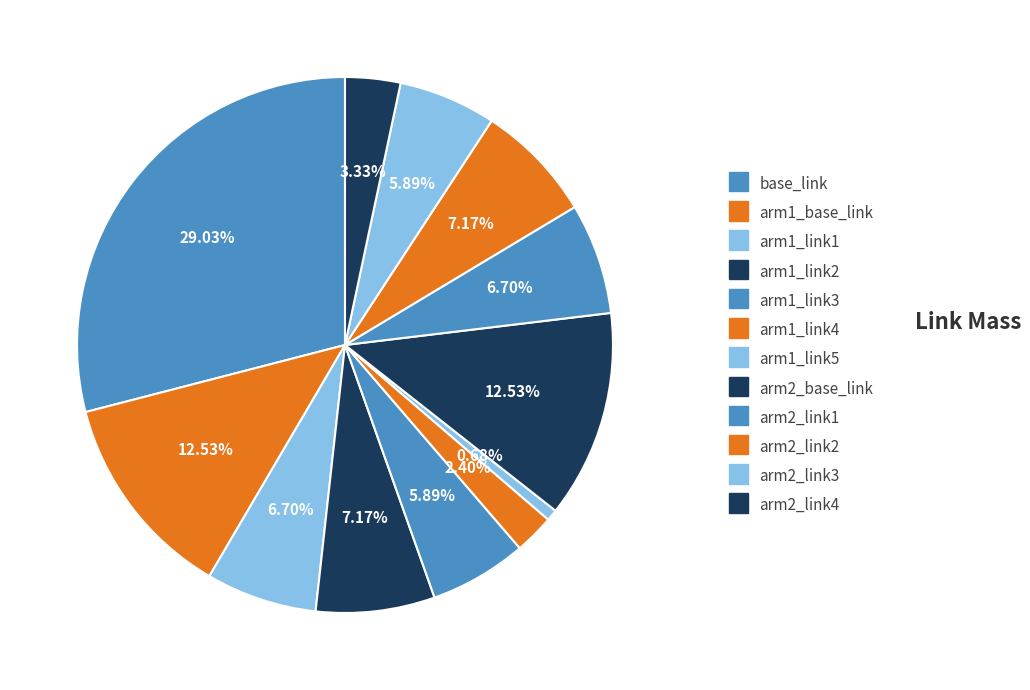

Count the number of slices in the pie.

12